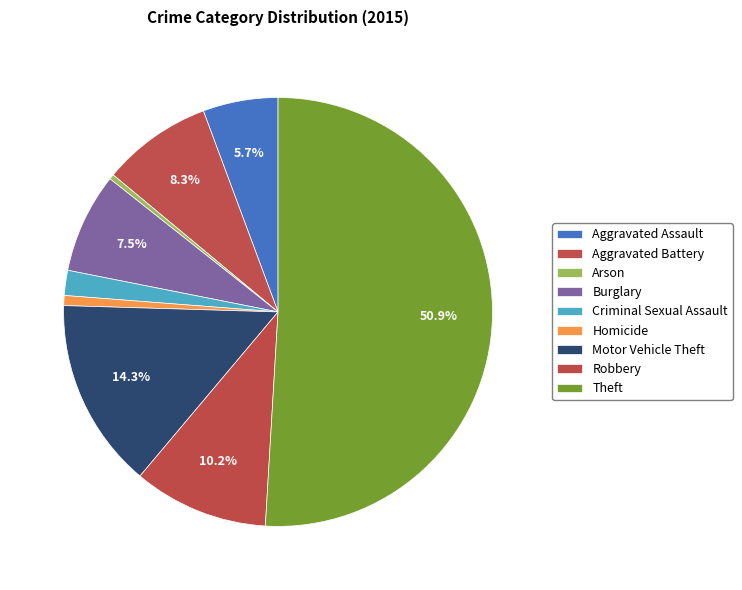

Approximately how many times larger is the value at Arson compared to Aggravated Assault?

0.1